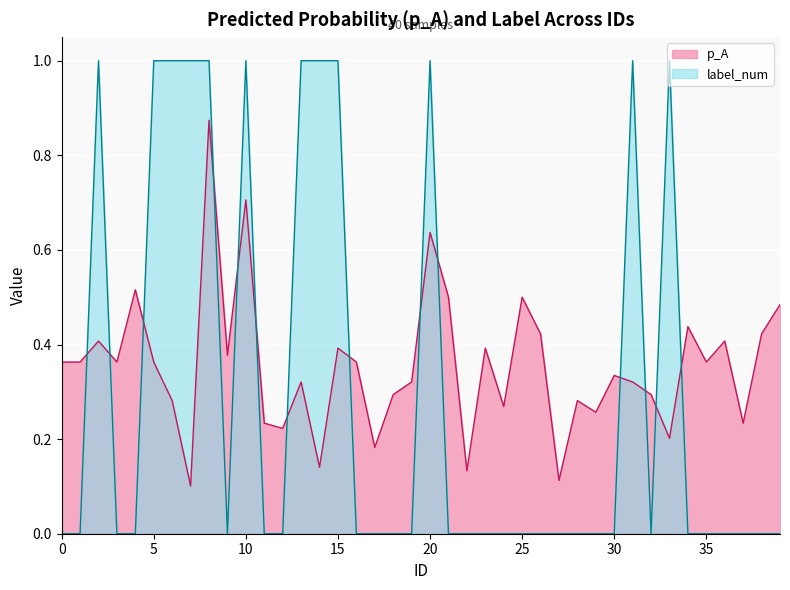

Rank the series by their average value, from highest to lowest.

p_A line, label_num line